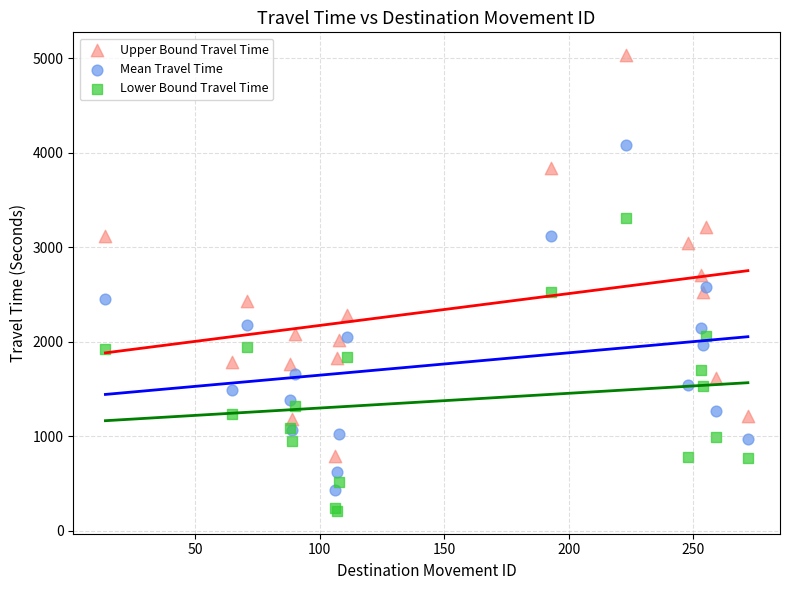

What is the X range (max minus min) for the scatter plot?

258